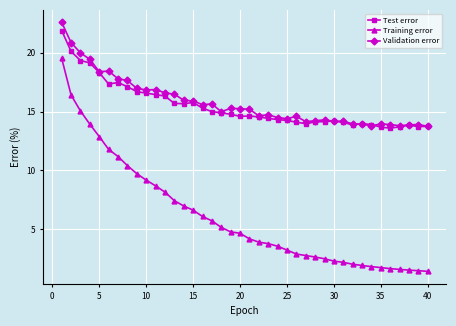

True or false: Validation error has more than 0 interior local peaks.

True